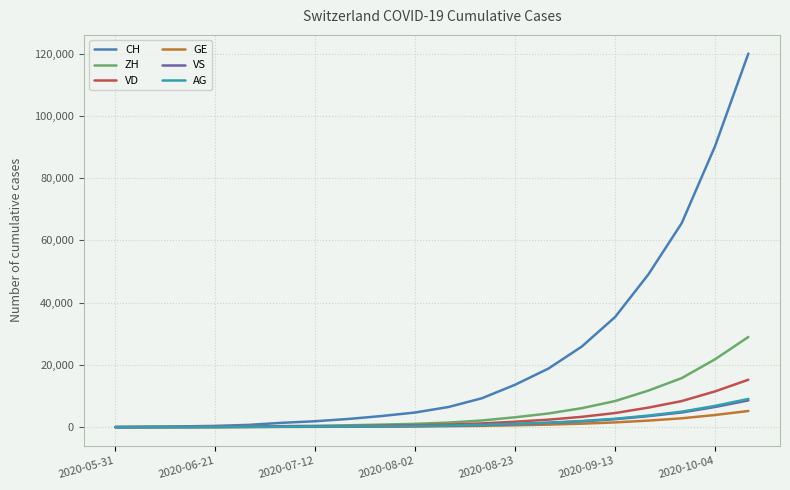

What is the highest value of the ZH series?

28970